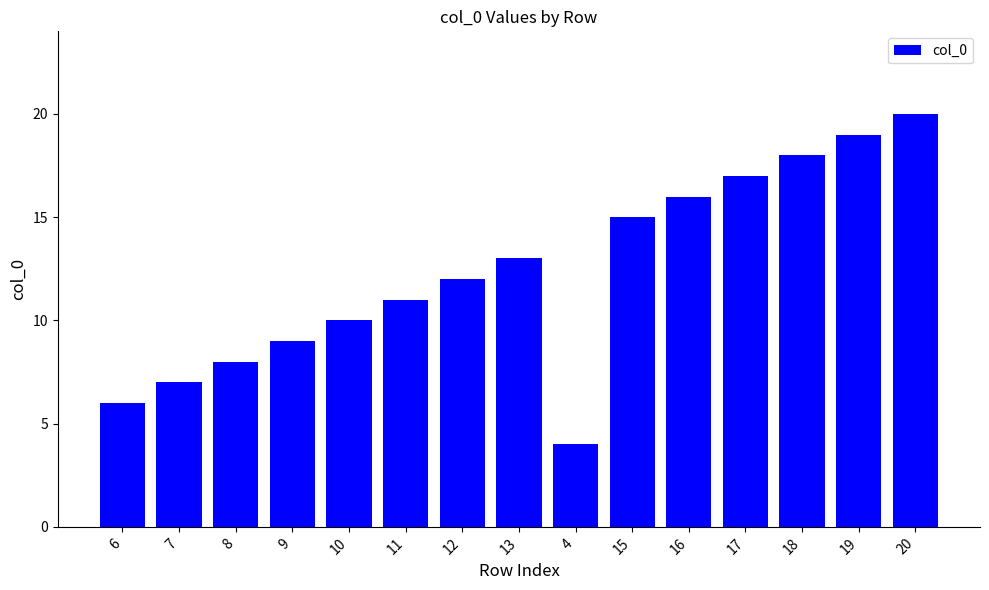

What is the difference between the maximum and minimum values?

16